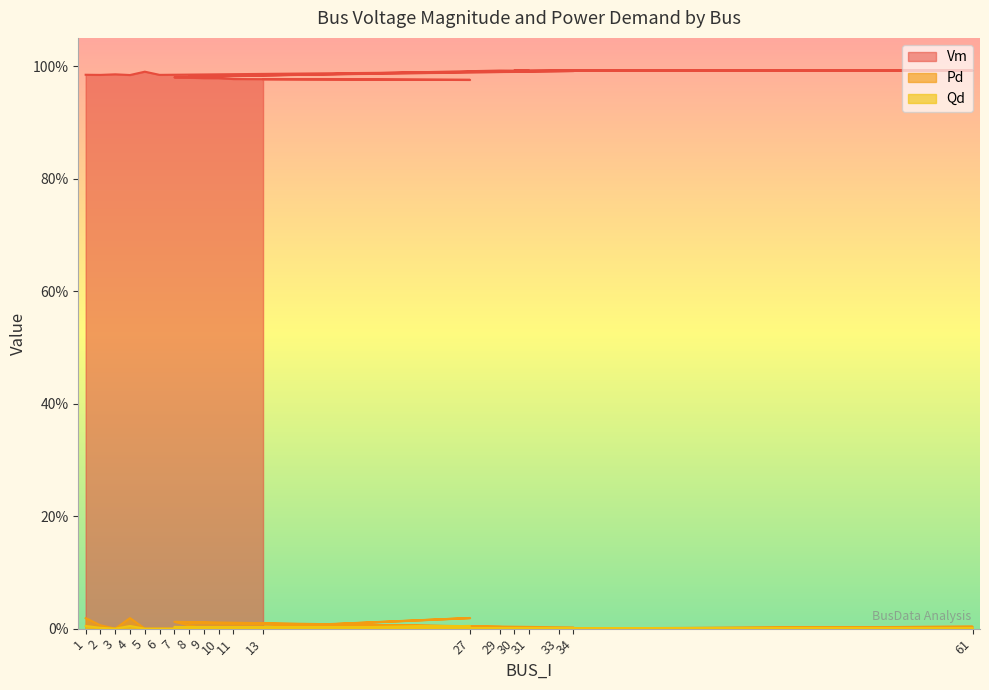

What is the minimum value for Vm?

1.0